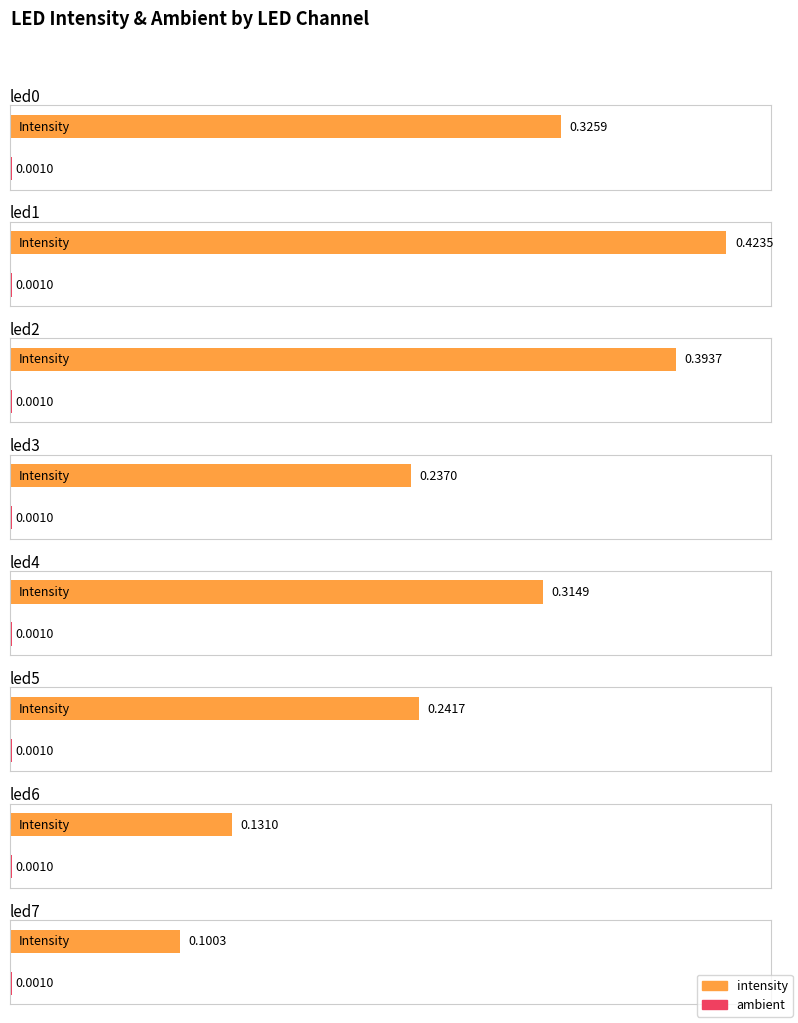

Reading left to right, list all the values displayed in this chart.

intensity: led0=0.3	led1=0.4	led2=0.4	led3=0.2	led4=0.3	led5=0.2	led6=0.1	led7=0.1
ambient: led0=0.0	led1=0.0	led2=0.0	led3=0.0	led4=0.0	led5=0.0	led6=0.0	led7=0.0